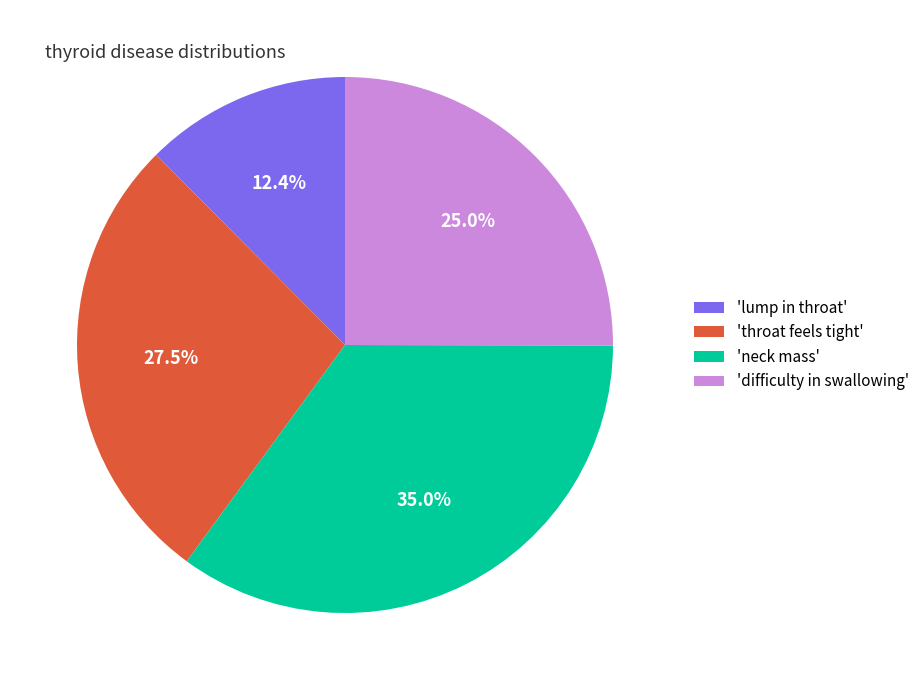

Is there any slice that represents more than half of the pie?

No